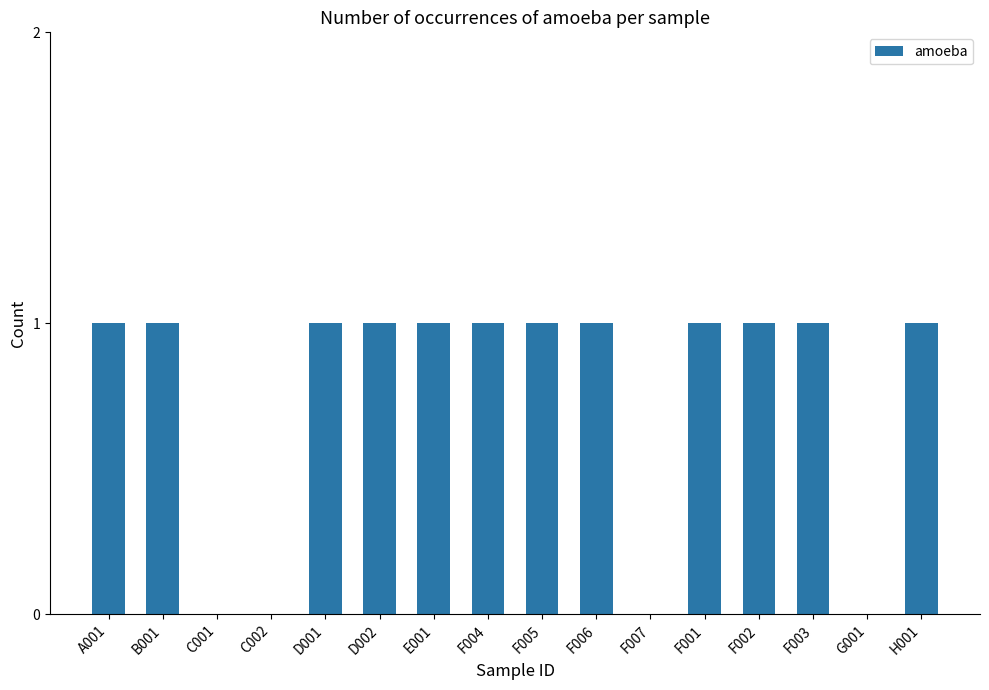

Count the number of data series in this chart.

1